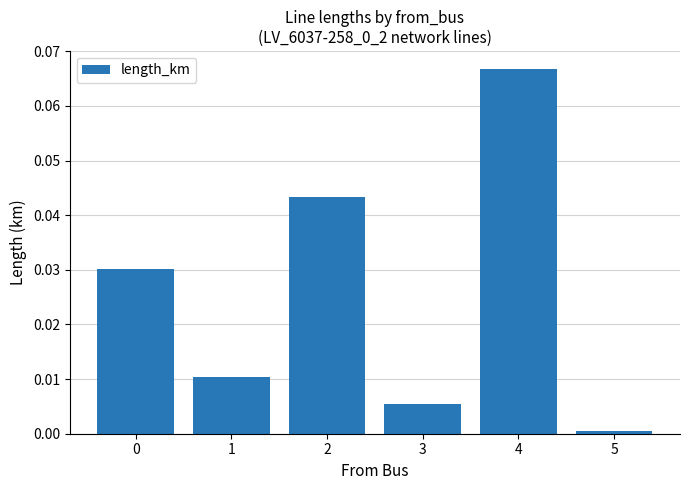

Which has a higher value, 2 or 4?

4